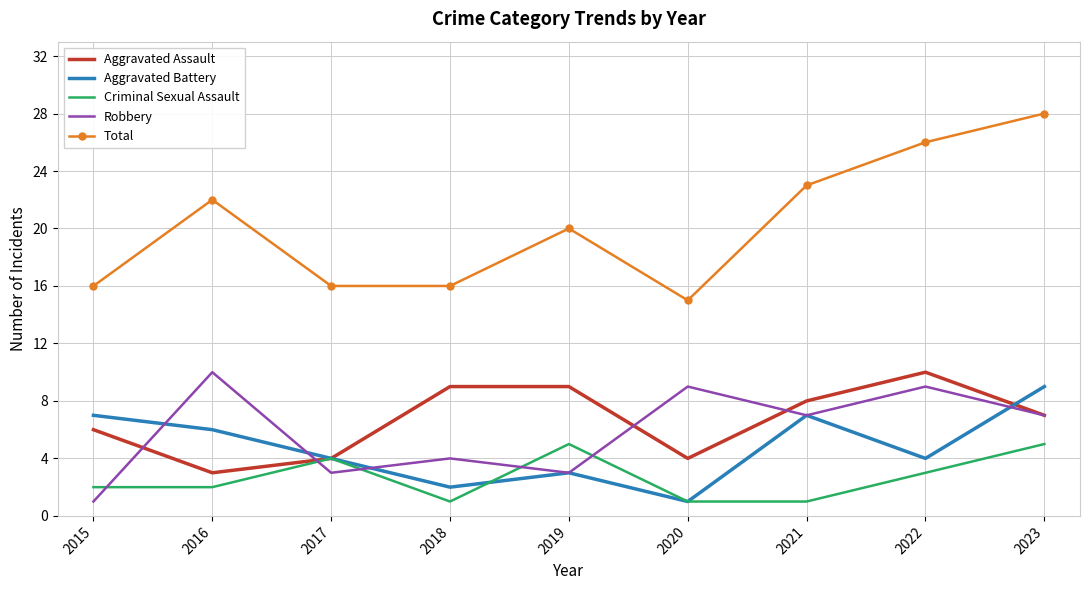

Which category has the highest value across all series?

2023